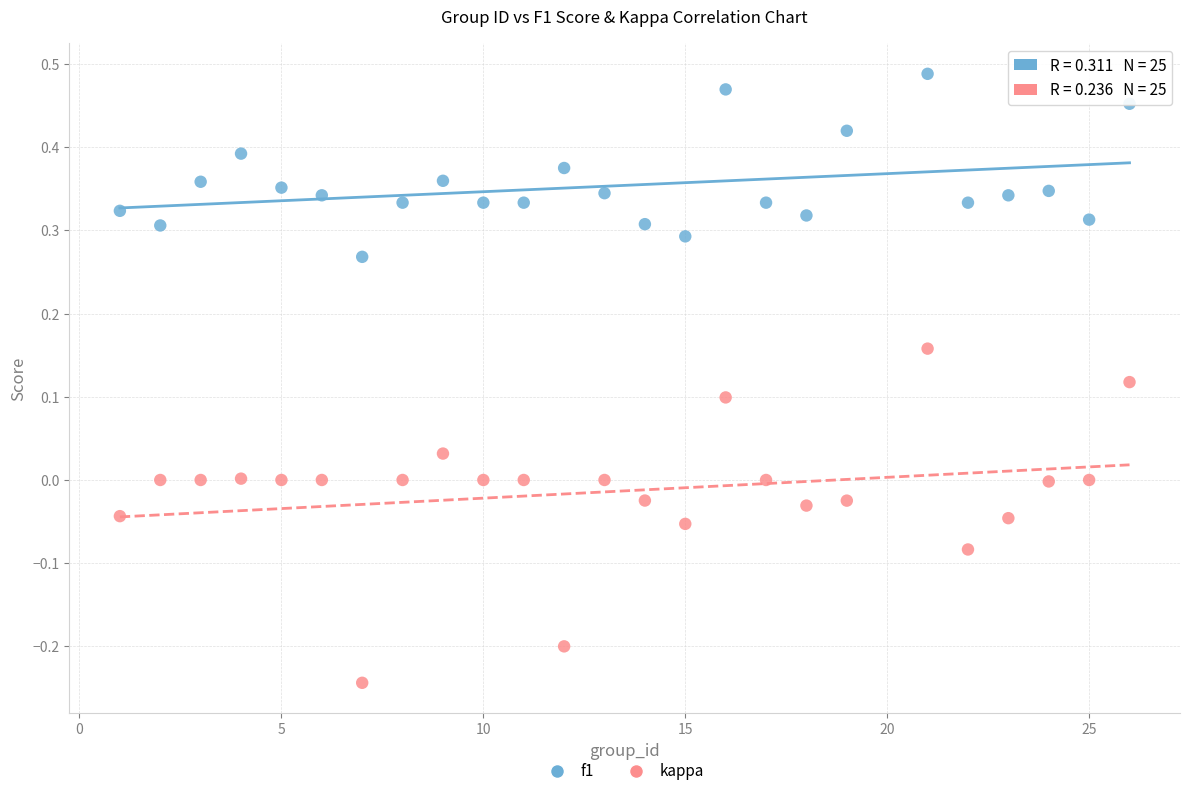

Across all data points, what is the range of X values (max minus min)?

25.0